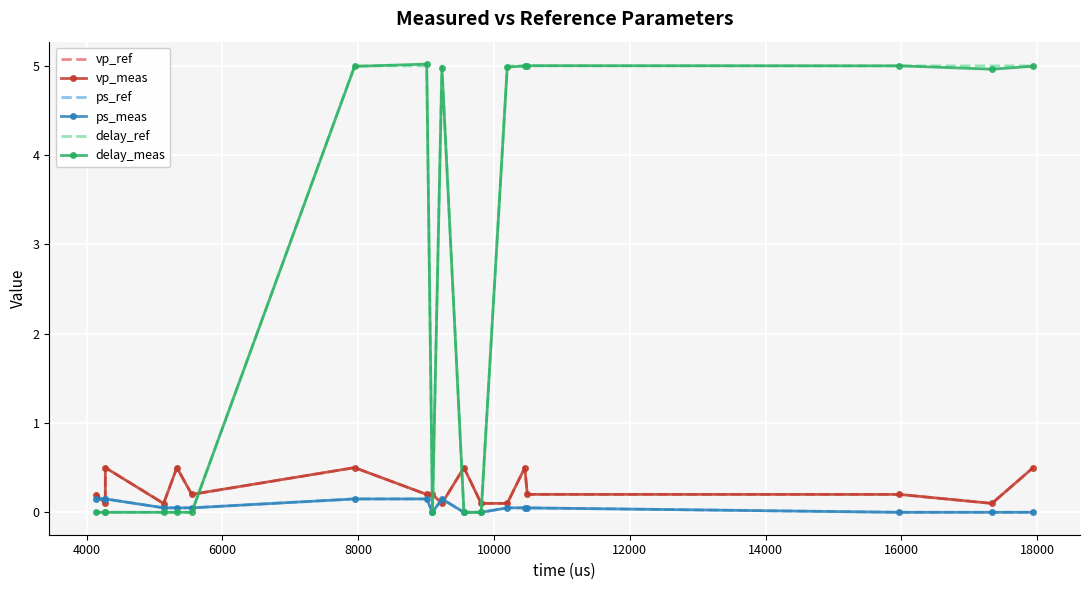

What is the maximum value for vp_ref?

0.5